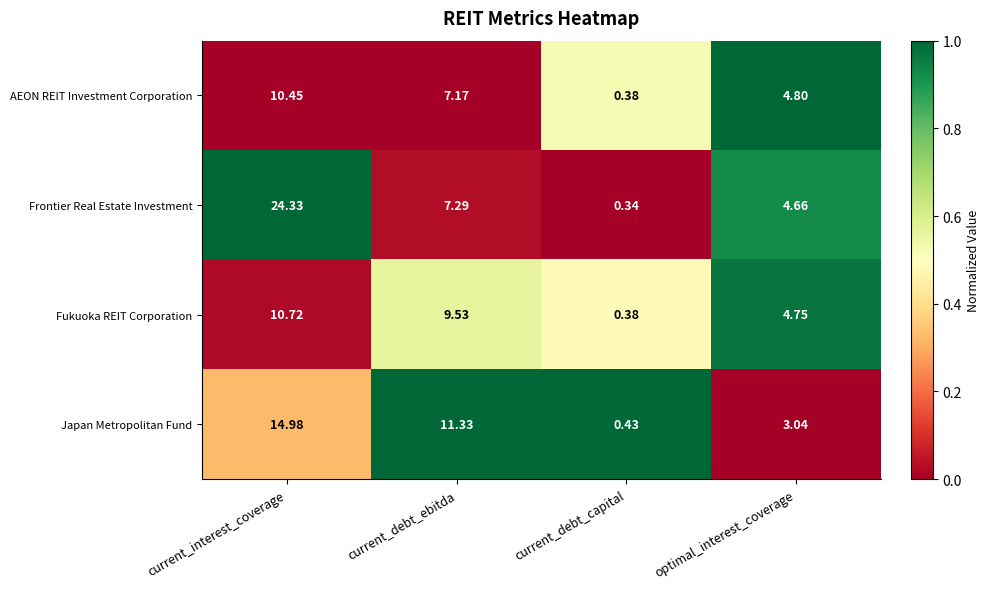

How many data points does each series have?

4